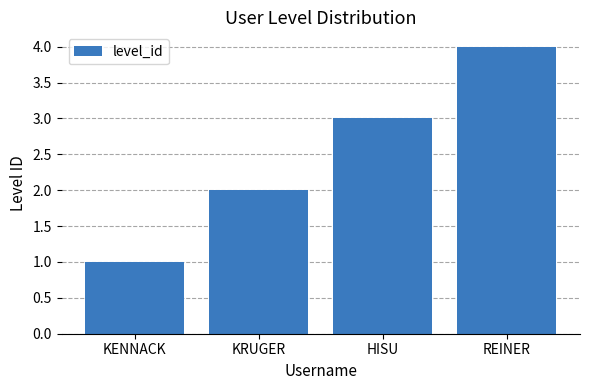

What is the label of the 2nd bar from the right?

HISU